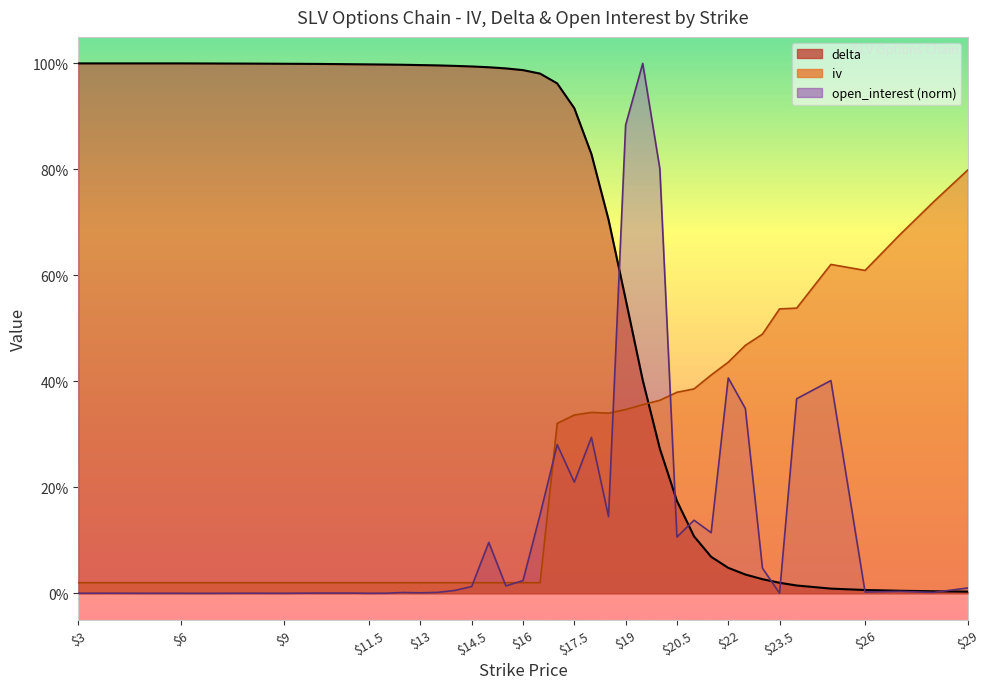

How many data points does each series have?

40